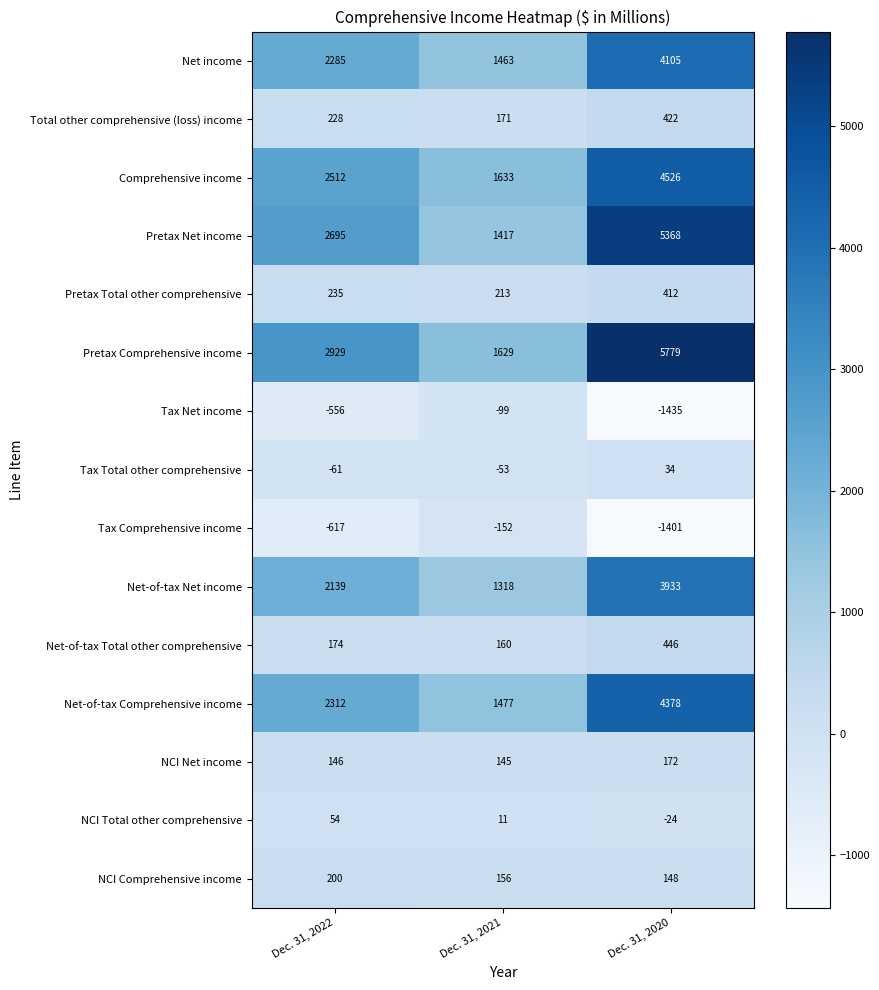

Where does the NCI Total other comprehensive series first go above 11?

Dec. 31, 2022